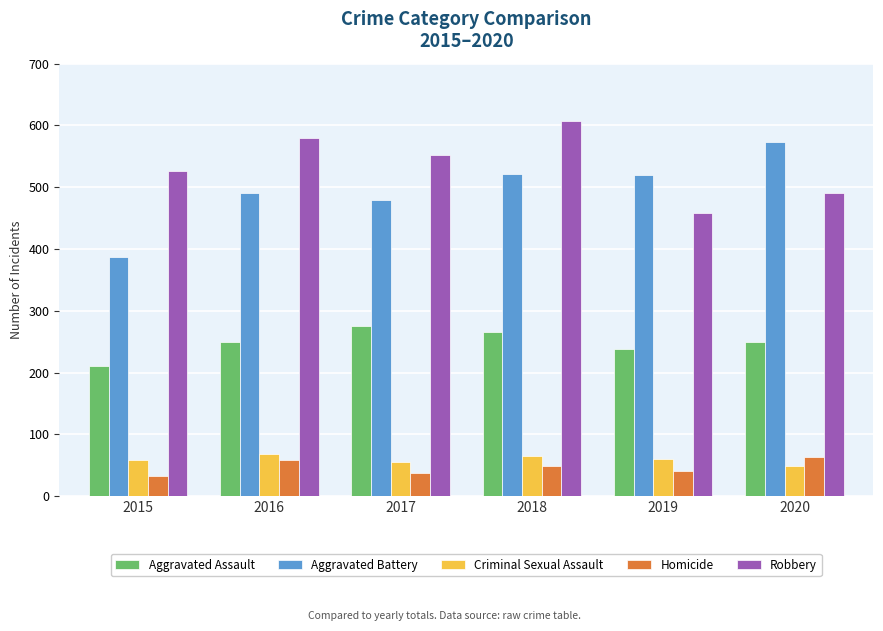

Where is Robbery nearest to the value 533?

2015